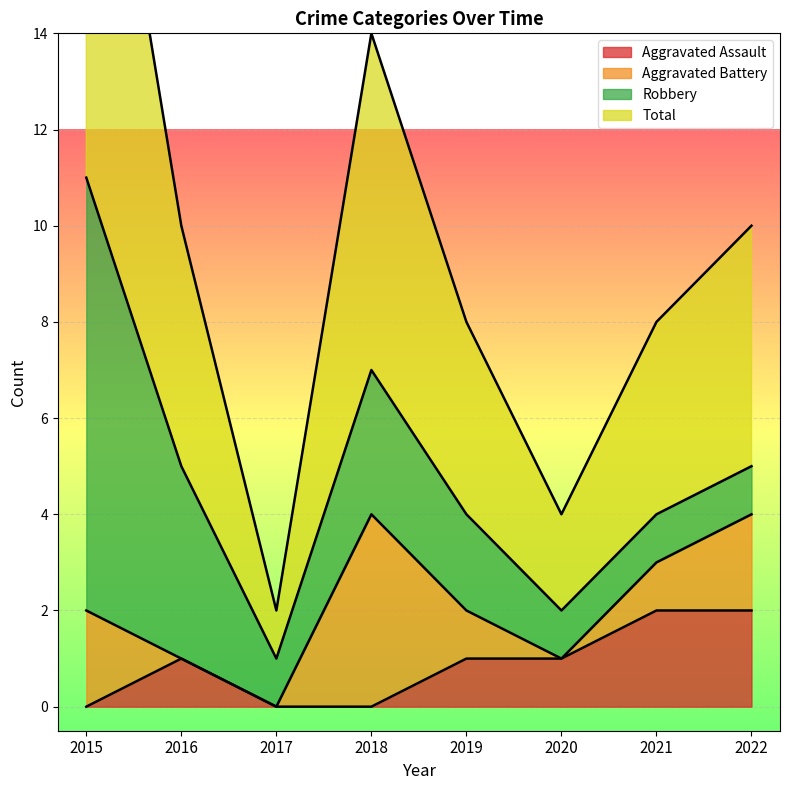

True or false: Total and Aggravated Assault cross at least once.

False